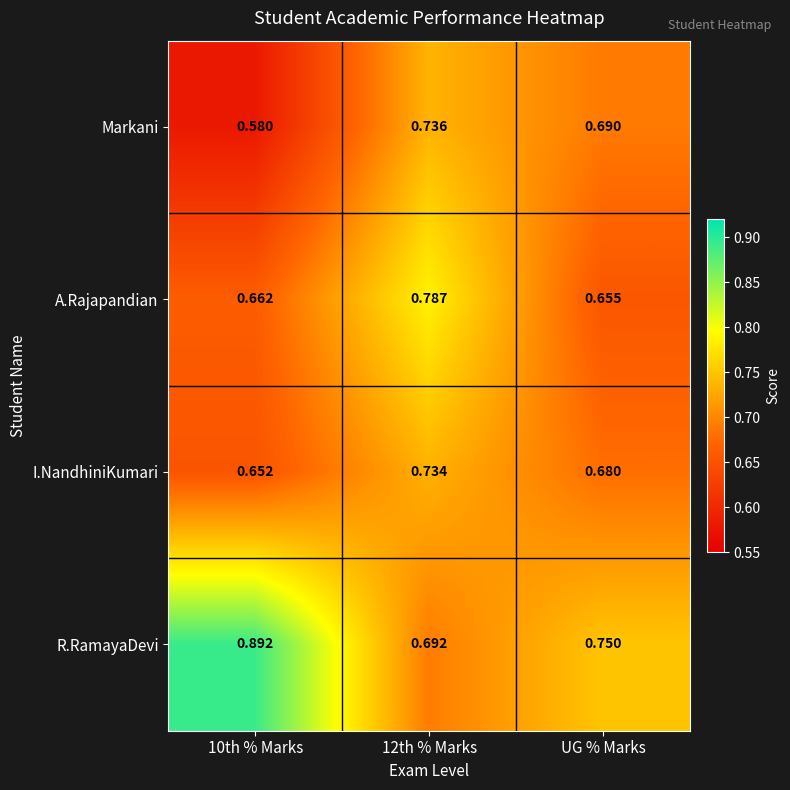

At how many categories does at least one series exceed 0?

3